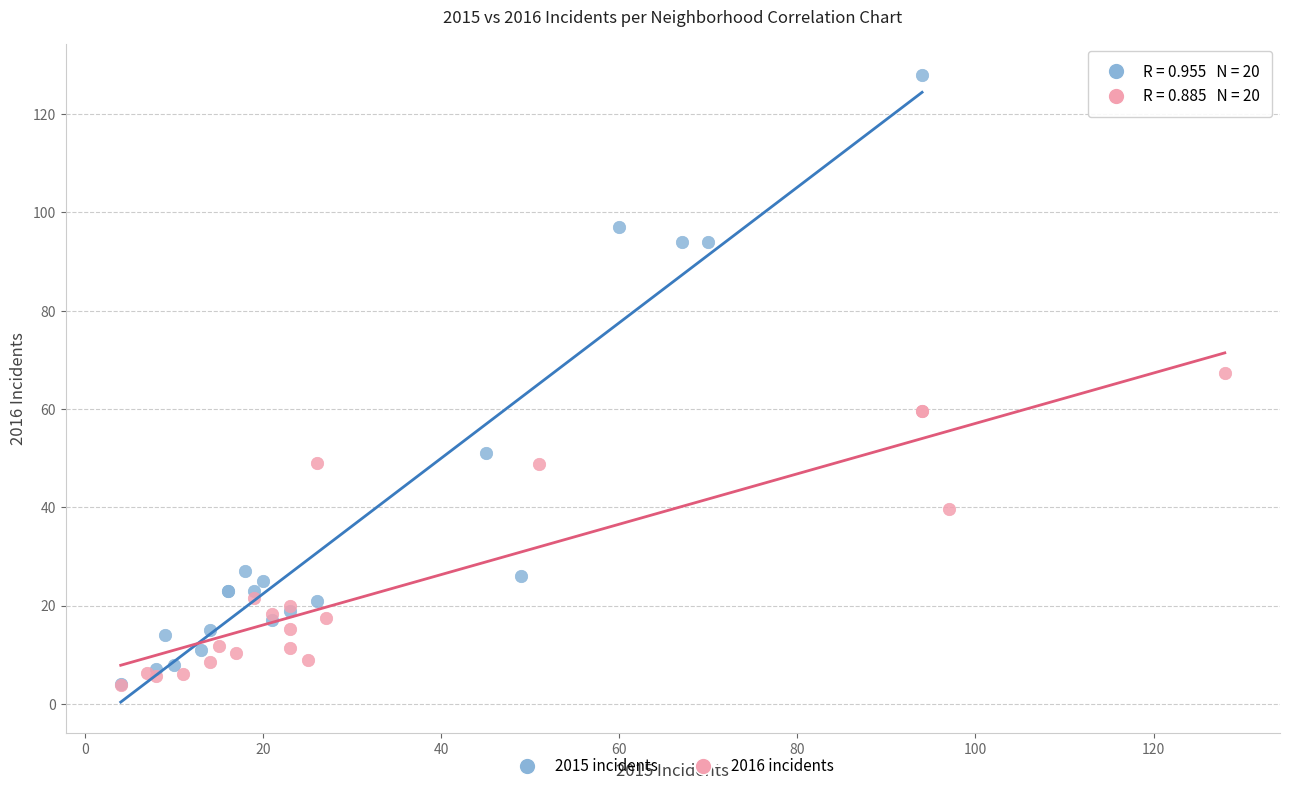

What are all the series names shown in the legend?

2015 incidents, 2016 incidents